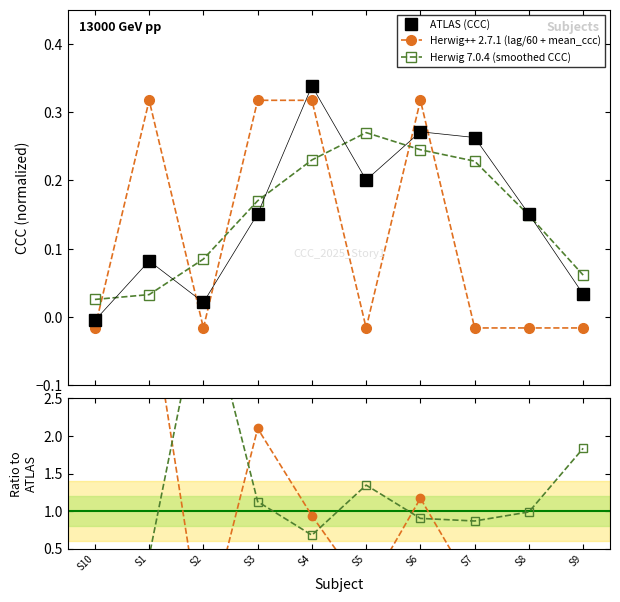

How many values in the ATLAS (CCC) series exceed 0?

9